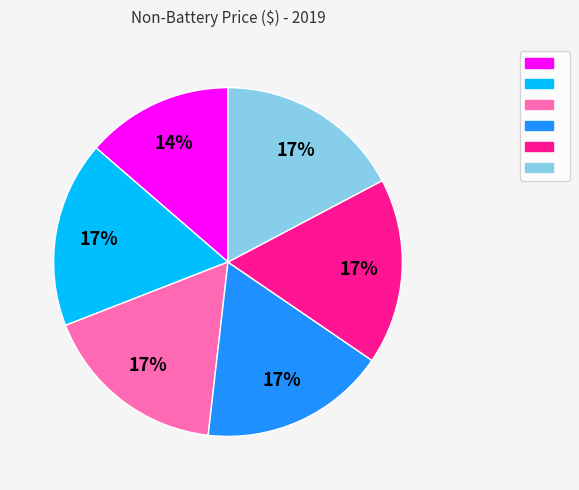

To the nearest percent, what is the average slice percentage?

17%